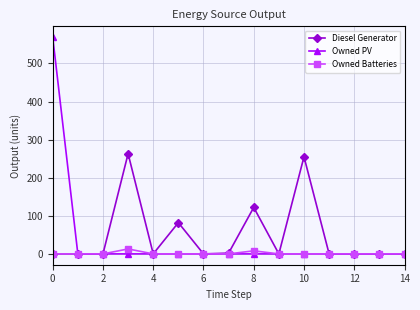

Rank the series by their average value, from lowest to highest.

Owned Batteries, Owned PV, Diesel Generator